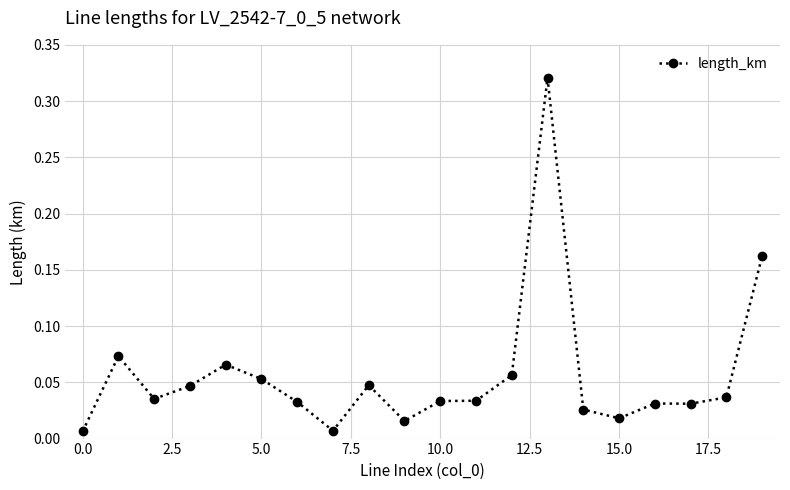

Count the number of data series in this chart.

1